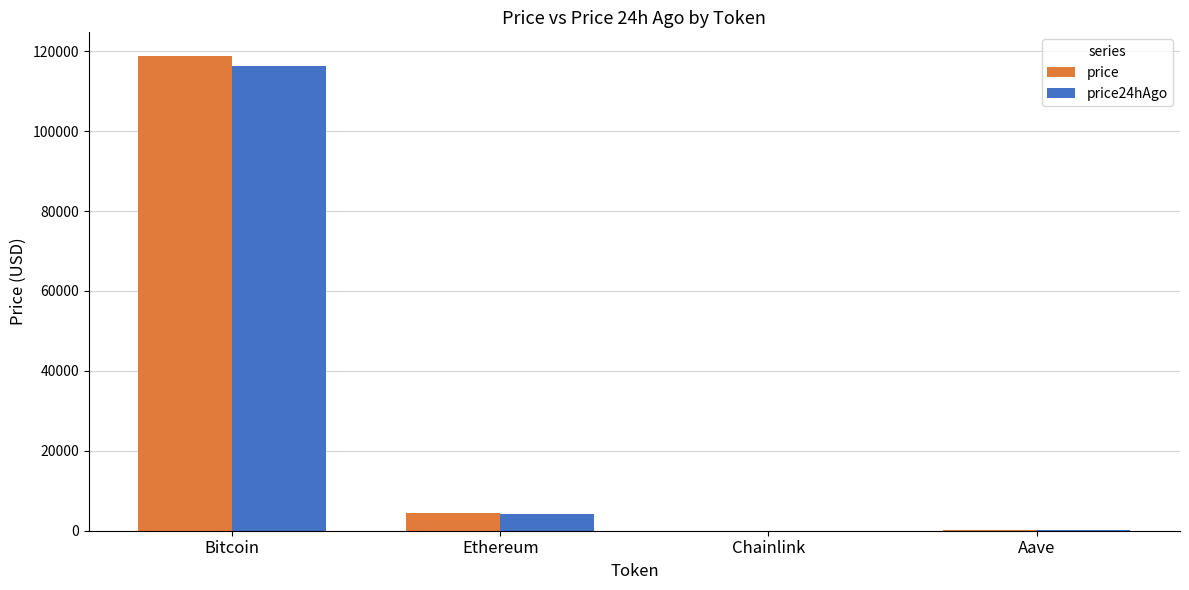

The value of price24hAgo at Ethereum is 4289.4. True or false?

True